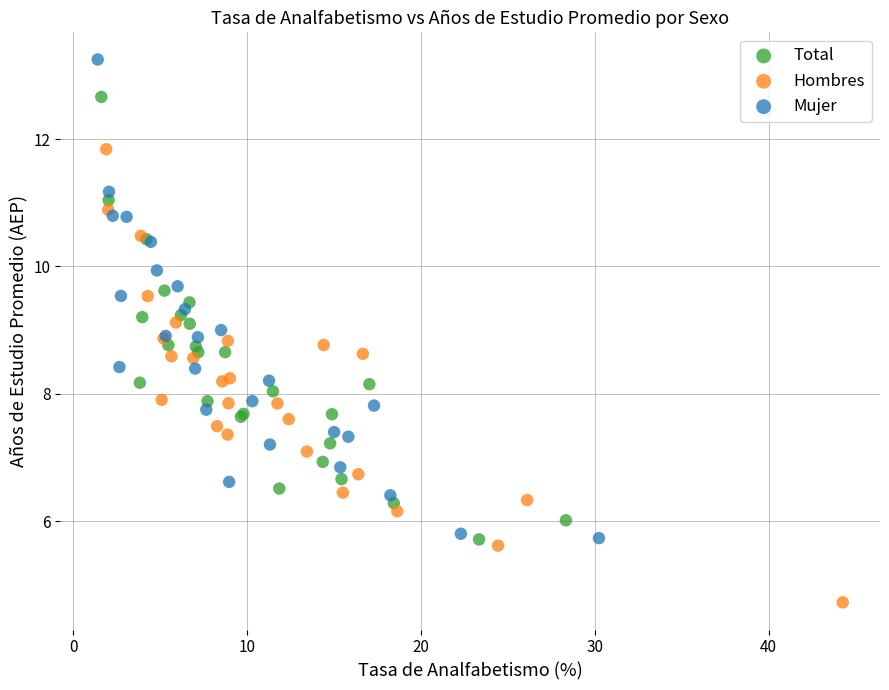

Which series reaches the maximum Y coordinate?

Mujer